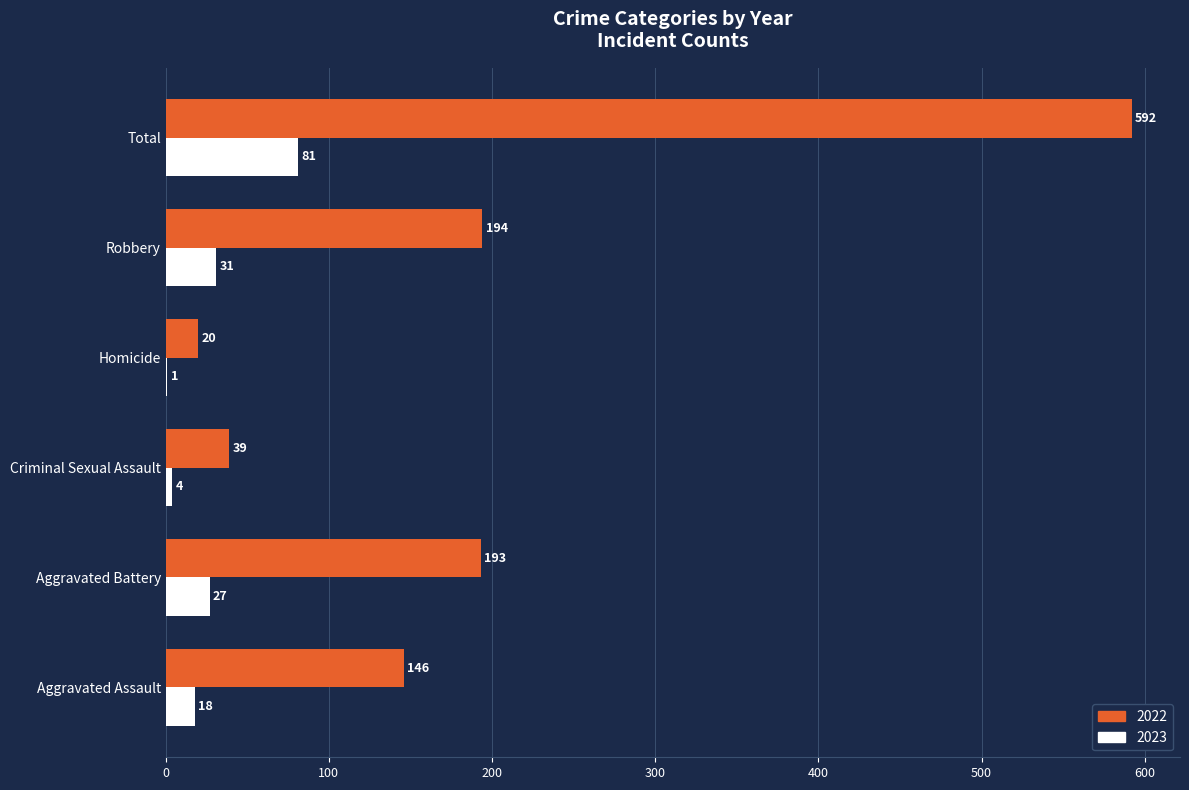

What is the sum of all 2022 values?

1184